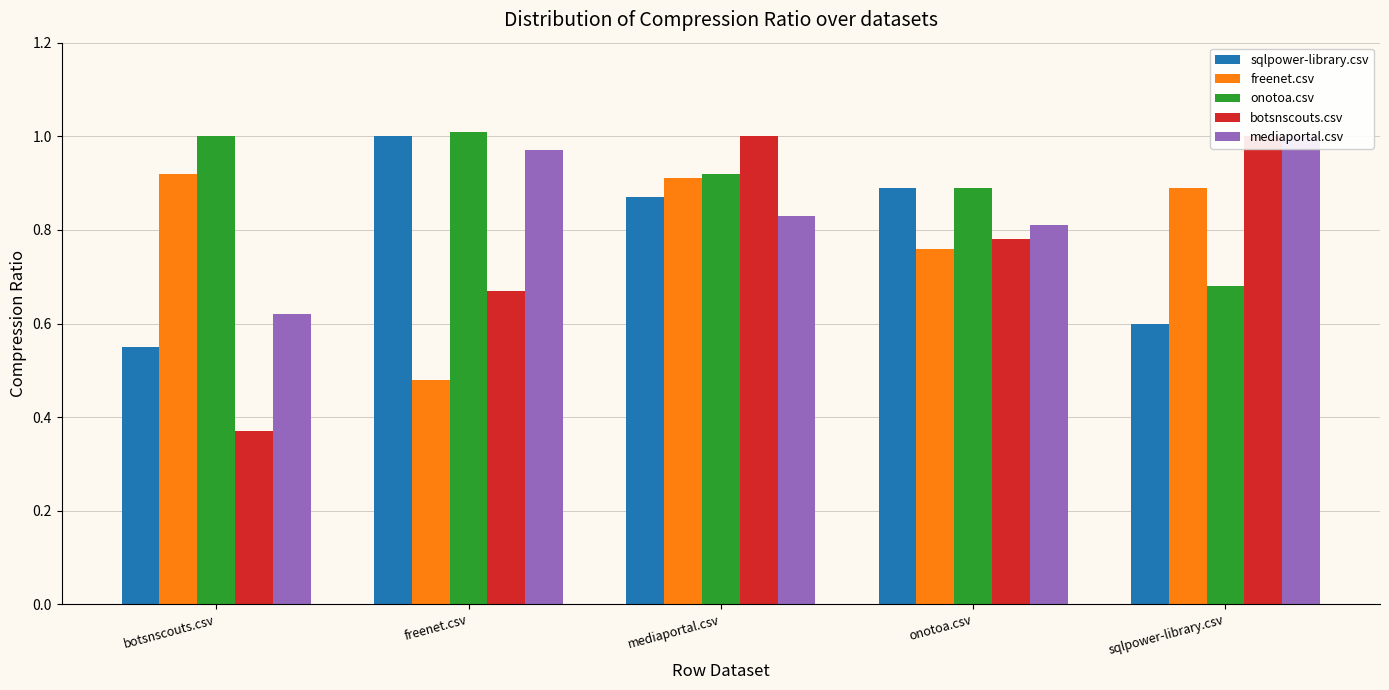

At how many categories does at least one series exceed 0?

5